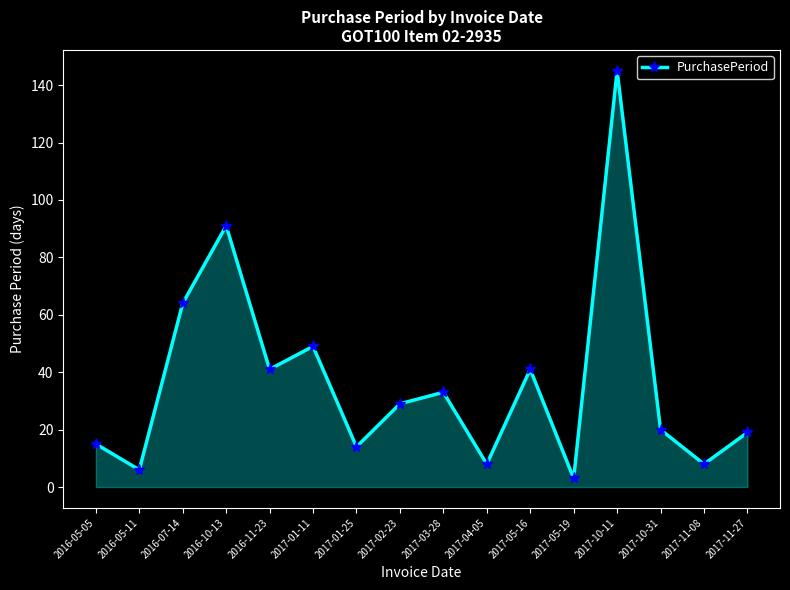

What is the ratio of the value at 2017-04-05 to the value at 2016-05-11?

1.3